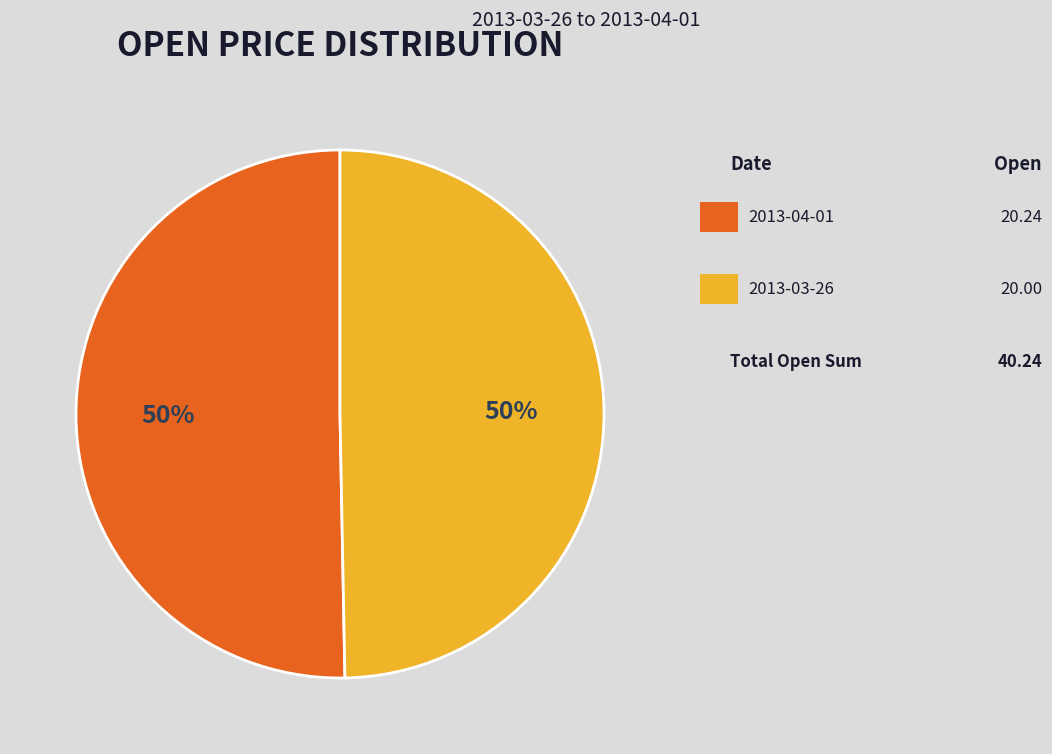

To the nearest percent, what is the average slice percentage?

50%